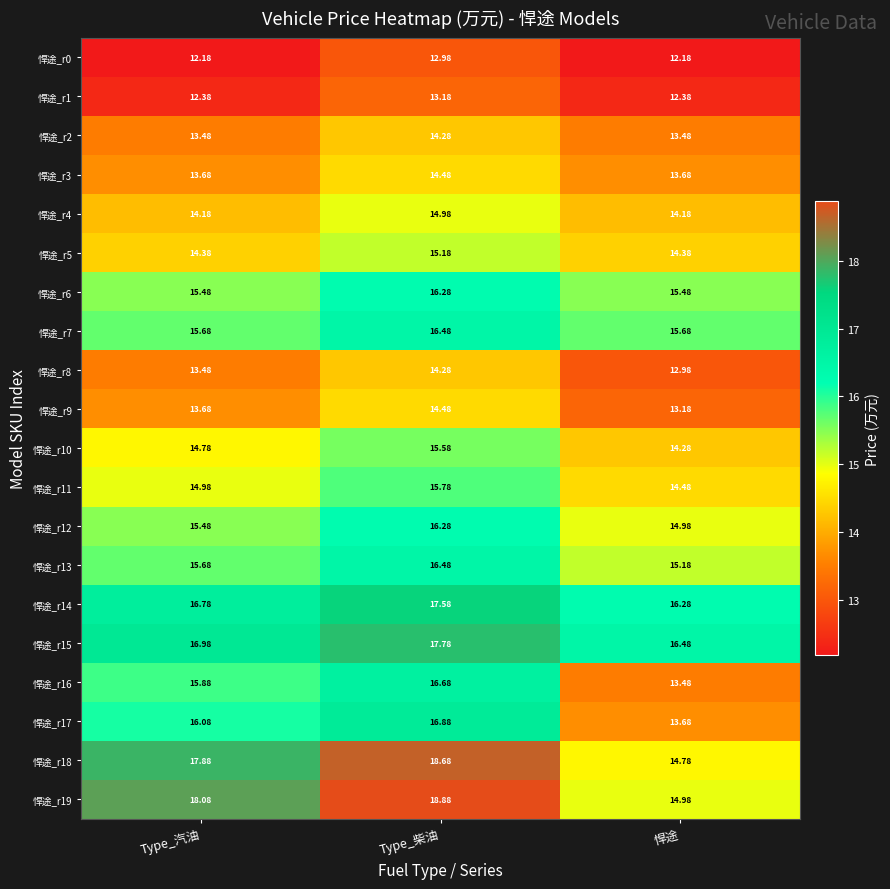

At which category is the sum across all series the highest?

Type_柴油